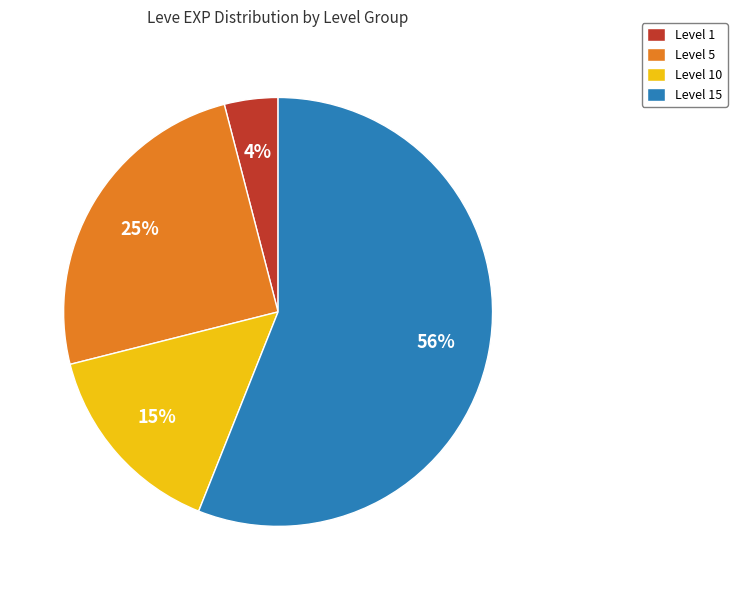

To the nearest percent, what percentage of the pie is Level 1?

4%